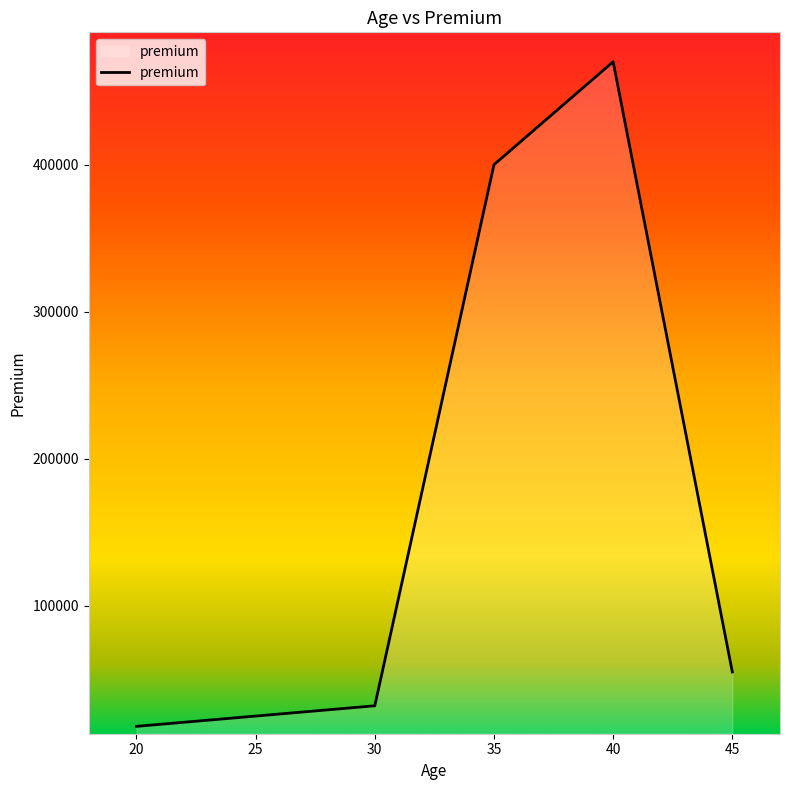

Which label corresponds to the largest value in the chart?

40